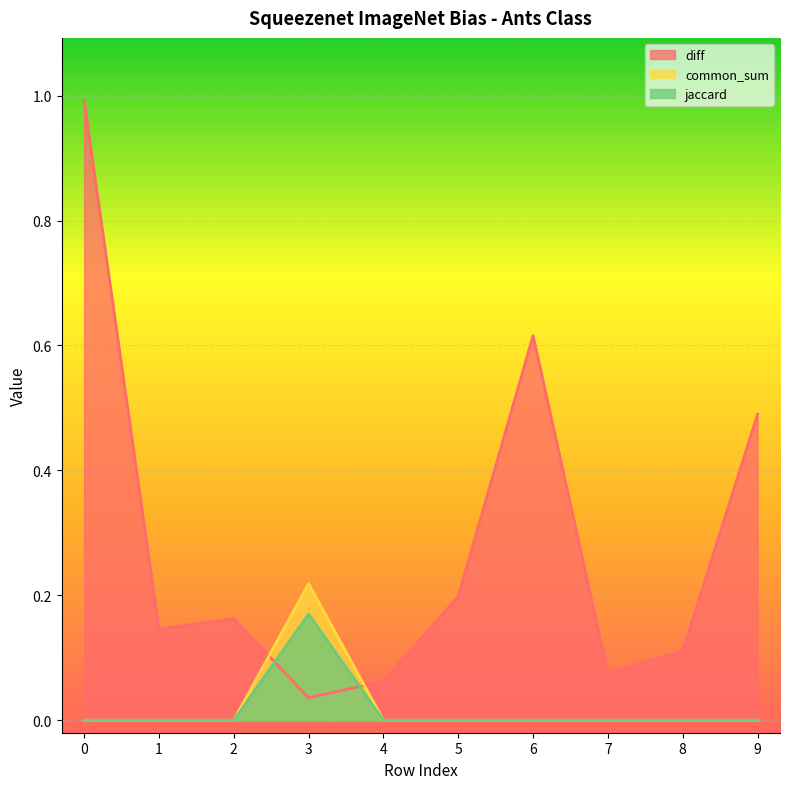

At which category does common_sum reach its first local peak?

3